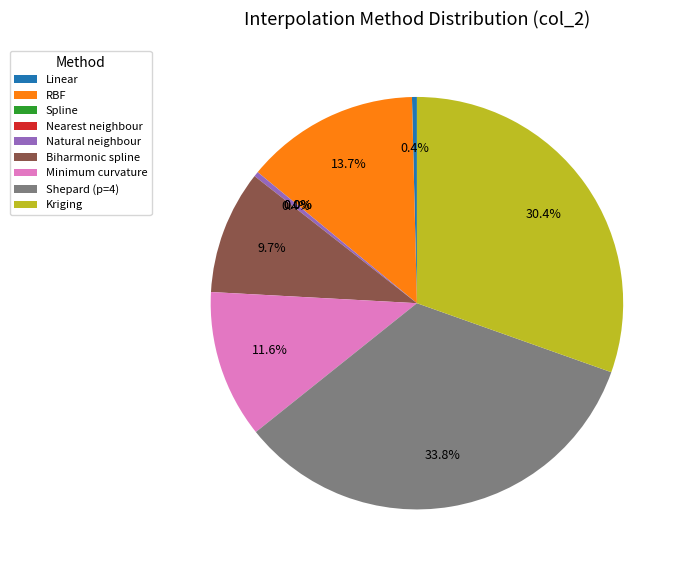

Which category has the biggest portion of the pie?

Shepard (p=4)